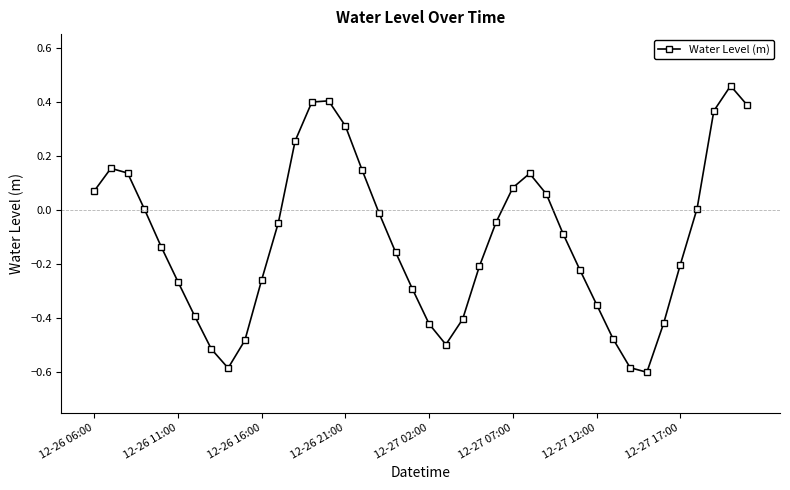

How many points are lower than both their immediate neighbors (excluding endpoints)?

3